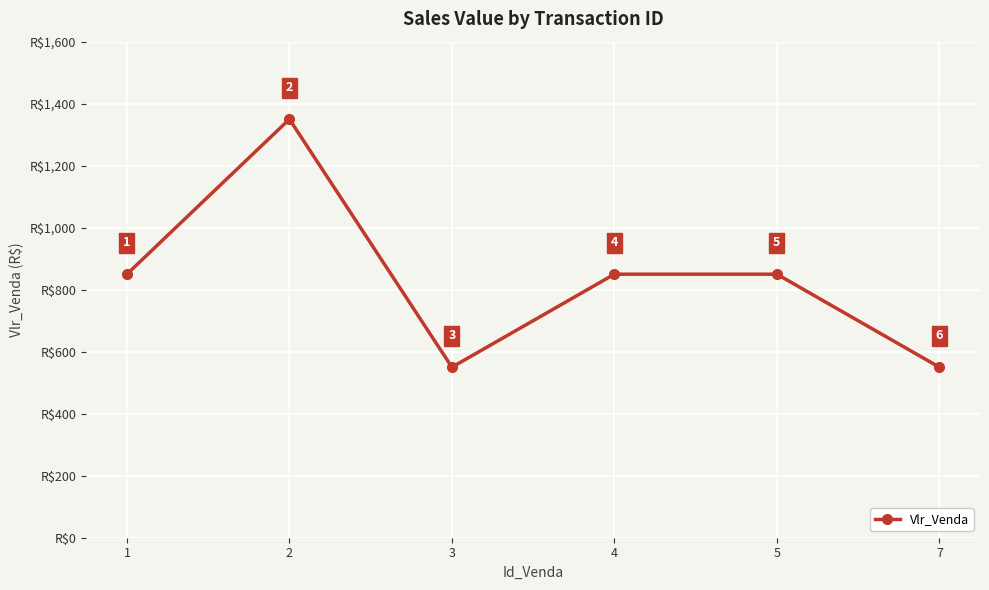

What is the greatest value displayed?

1350